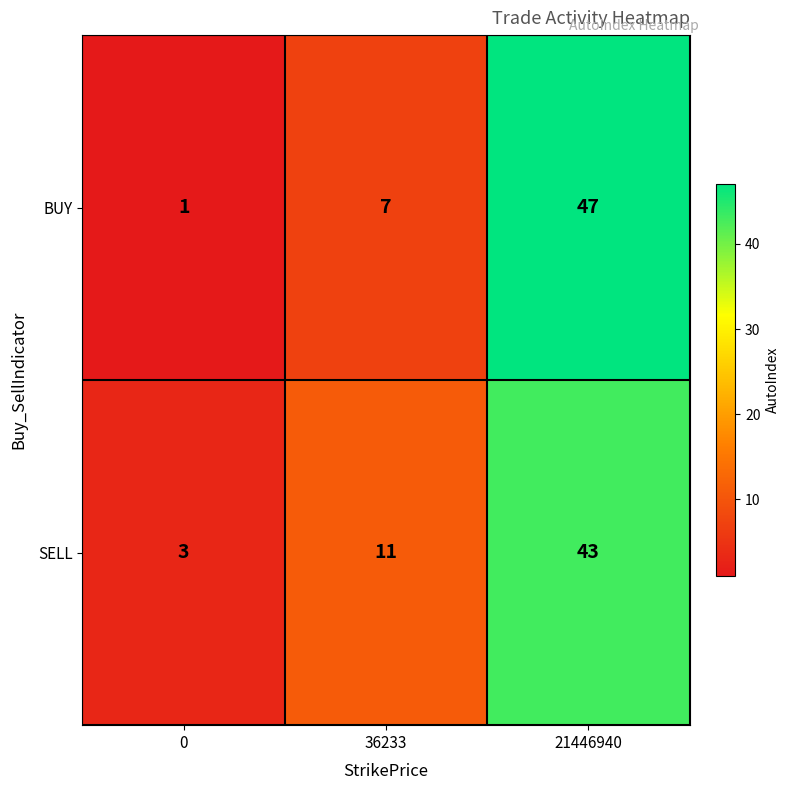

Where is BUY nearest to the value 24?

36233